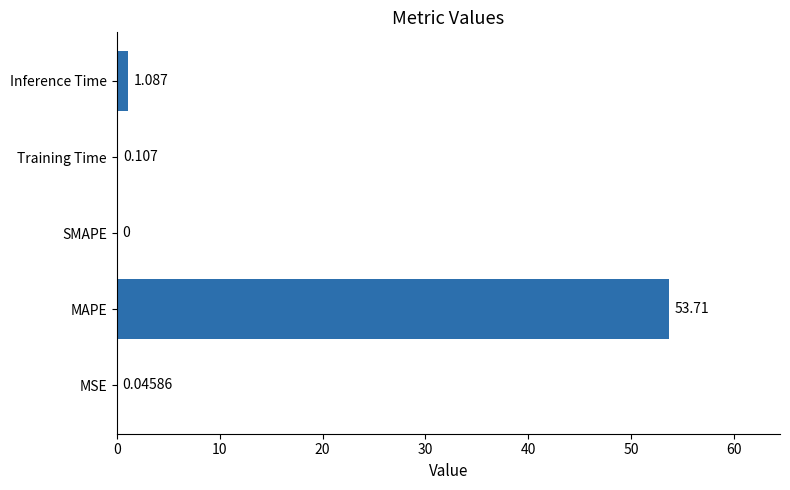

Which label corresponds to the largest value in the chart?

MAPE